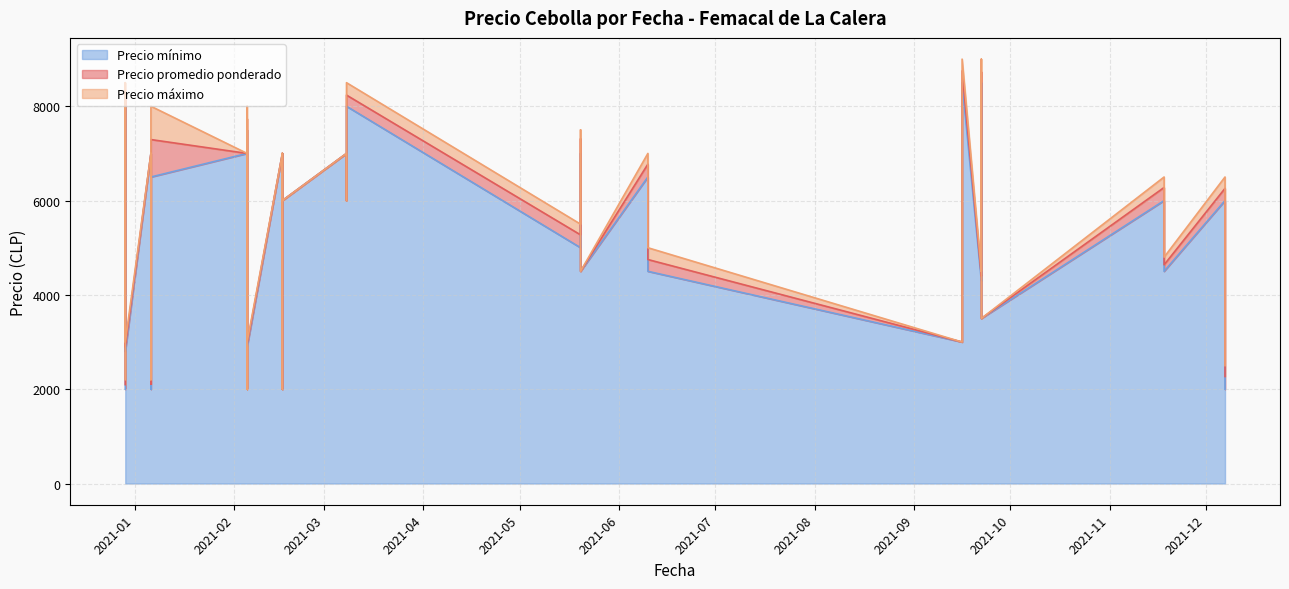

How many lines are shown in the chart?

3